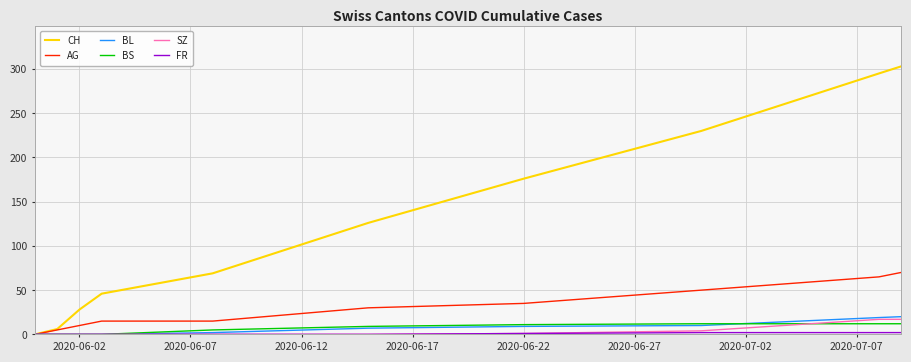

What is the maximum value for CH?

303